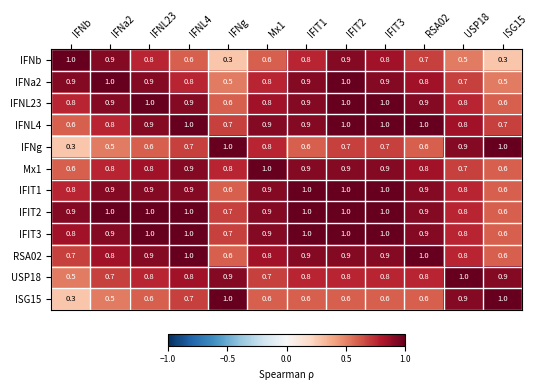

The IFNb series shows 0.3 at ISG15. True or false?

True